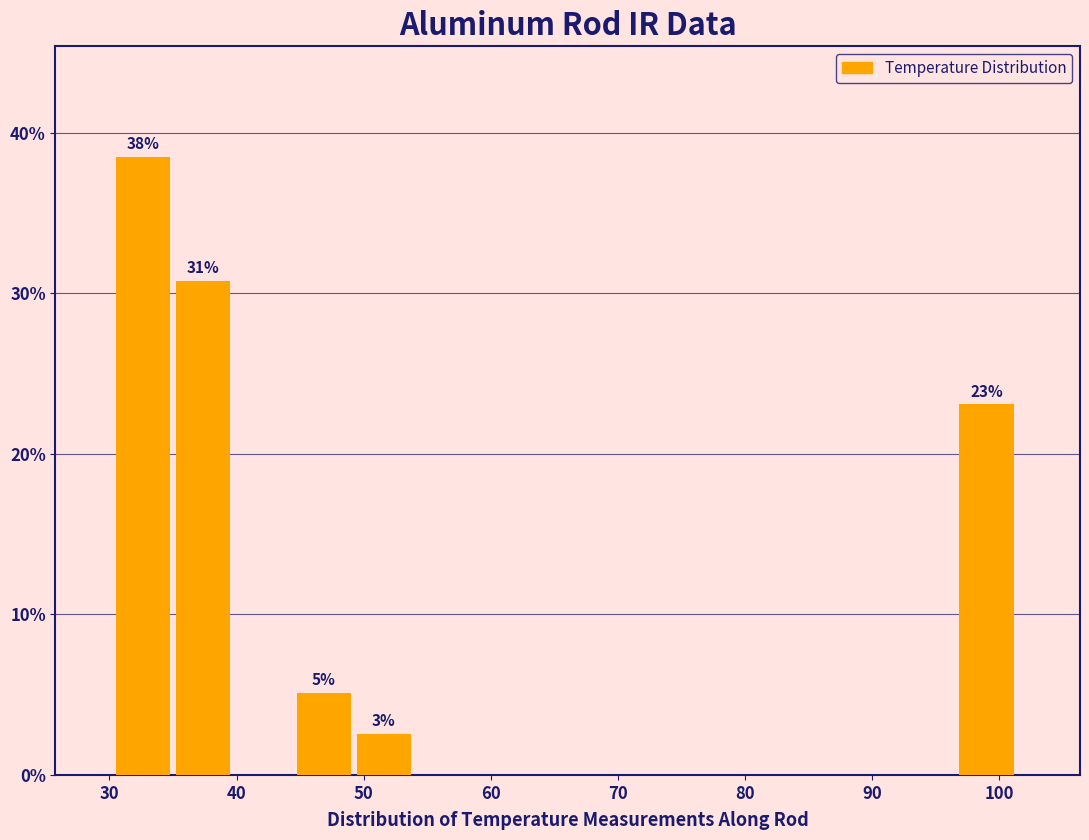

Over which range of the x-axis is the bar tallest?

31 to 35